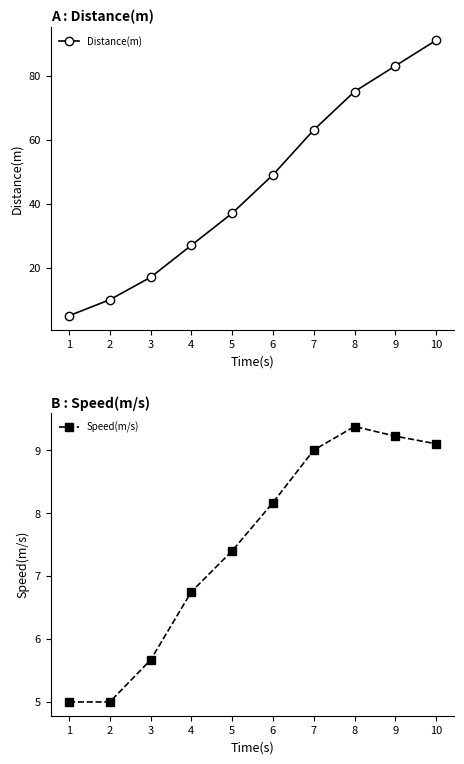

Reading left to right, transcribe all the data shown in this chart.

Distance(m): 5.0	10.0	17.0	27.0	37.0	49.0	63.0	75.0	83.0	91.0
Speed(m/s): 5.0	5.0	5.7	6.8	7.4	8.2	9.0	9.4	9.2	9.1